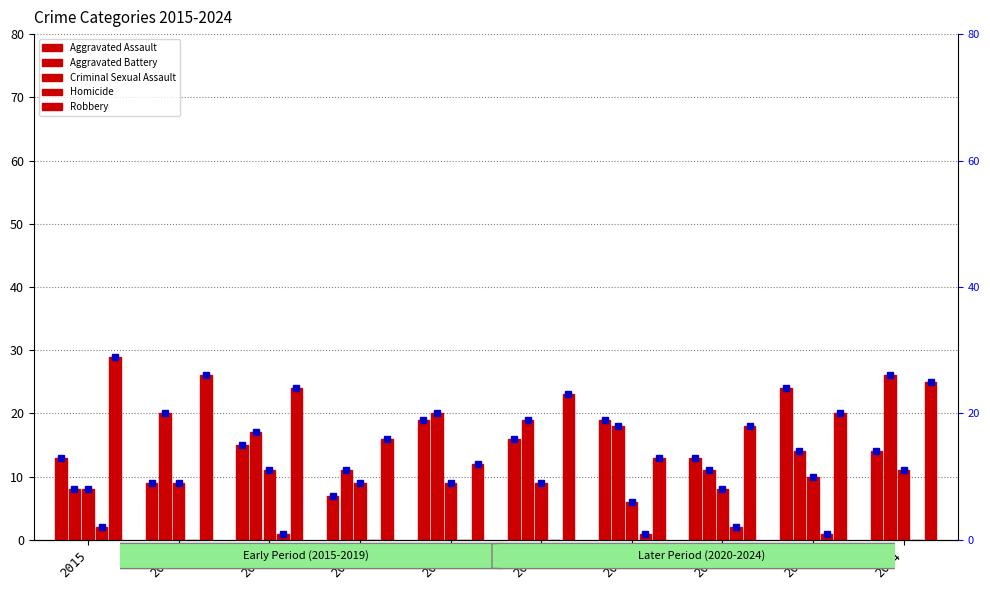

Rank the categories by Aggravated Battery value from lowest to highest.

2015, 2018, 2022, 2023, 2017, 2021, 2020, 2016, 2019, 2024